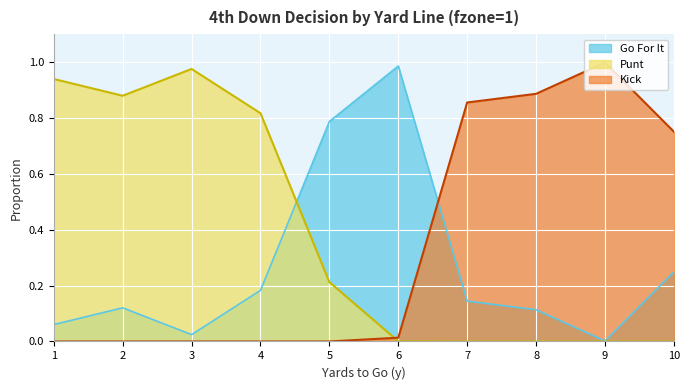

Which series has the widest spread of values?

kick